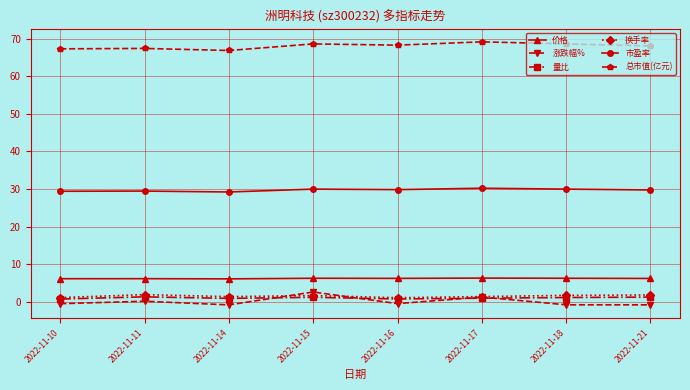

True or false: 量比 and 换手率 cross at least once.

False